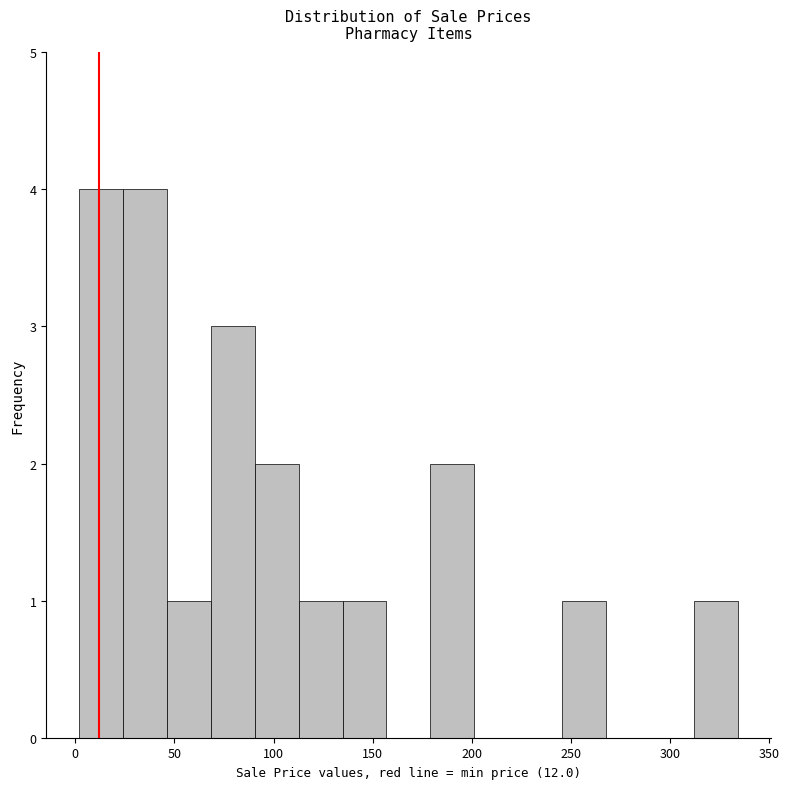

Reading left to right, transcribe this chart: for each bar, give the range it covers on the x-axis and its height. Neither the bar edges nor the heights are printed on the chart, so give them approximately, as read against the axes.

0 to 25: 4
25 to 45: 4
45 to 70: 1
70 to 90: 3
90 to 115: 2
115 to 135: 1
135 to 155: 1
155 to 180: 0
180 to 200: 2
200 to 225: 0
225 to 245: 0
245 to 270: 1
270 to 290: 0
290 to 310: 0
310 to 335: 1